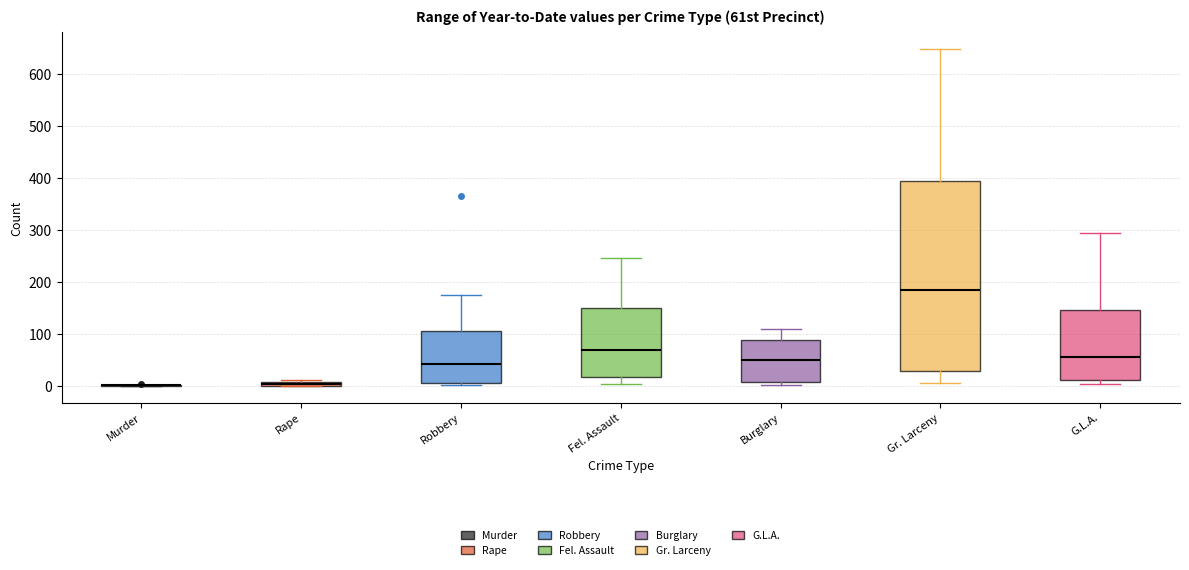

Where does the median line of the box for Gr. Larceny sit on the y-axis? The values are not printed on the chart, so give them approximately, as read against the axis.

180